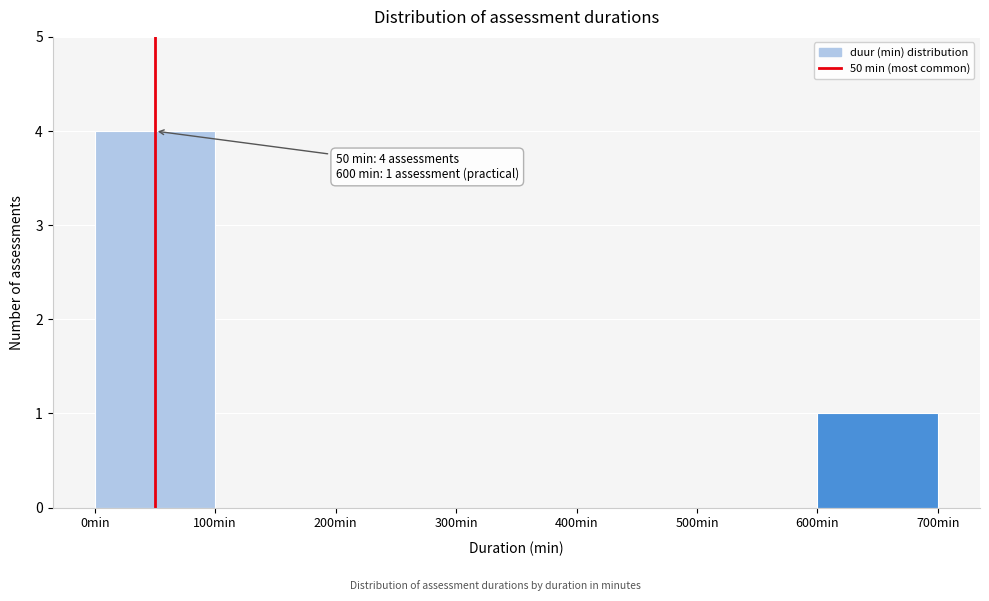

Which range on the x-axis has the tallest bar?

0 to 100